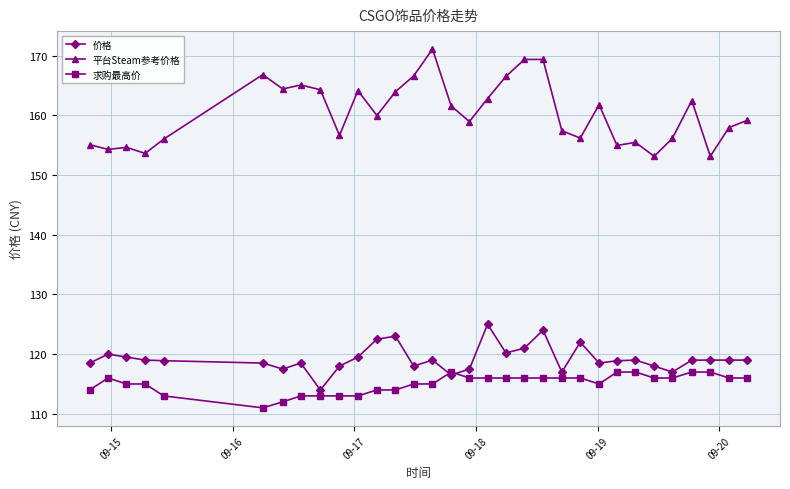

What is the lowest value of the 求购最高价 series?

111.0